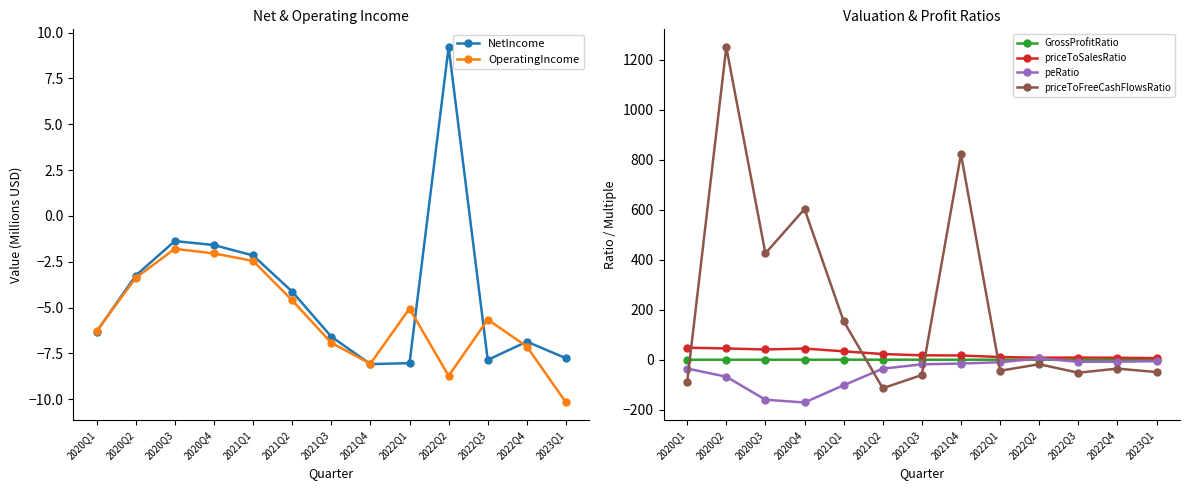

How many data points does each series have?

13